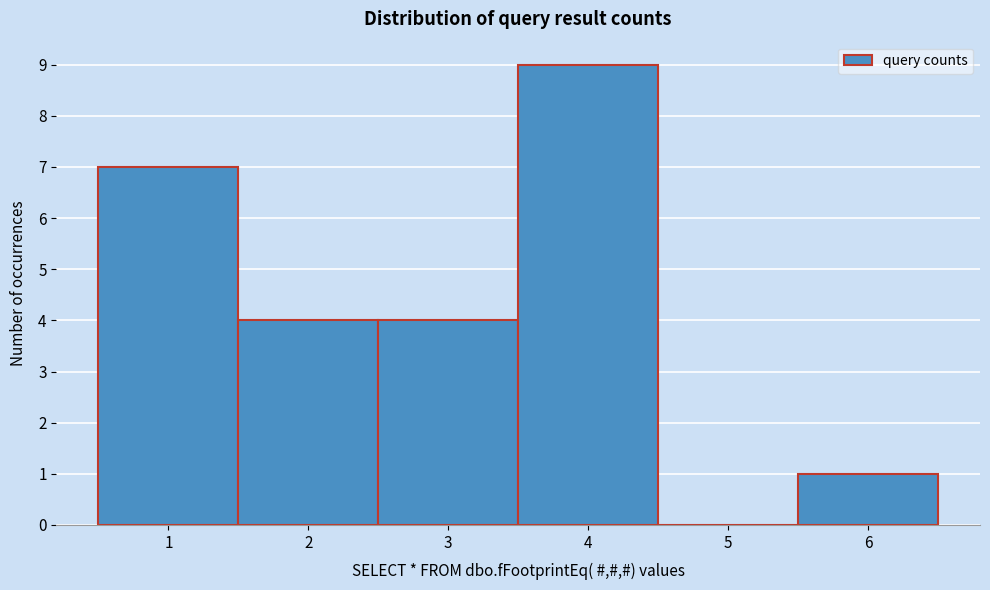

Reading left to right, list every bar in this chart as the range it spans on the x-axis followed by its height. The values are not printed on the chart, so give them approximately, as read against the axis.

0.5 to 1.5: 7
1.5 to 2.5: 4
2.5 to 3.5: 4
3.5 to 4.5: 9
4.5 to 5.5: 0
5.5 to 6.5: 1